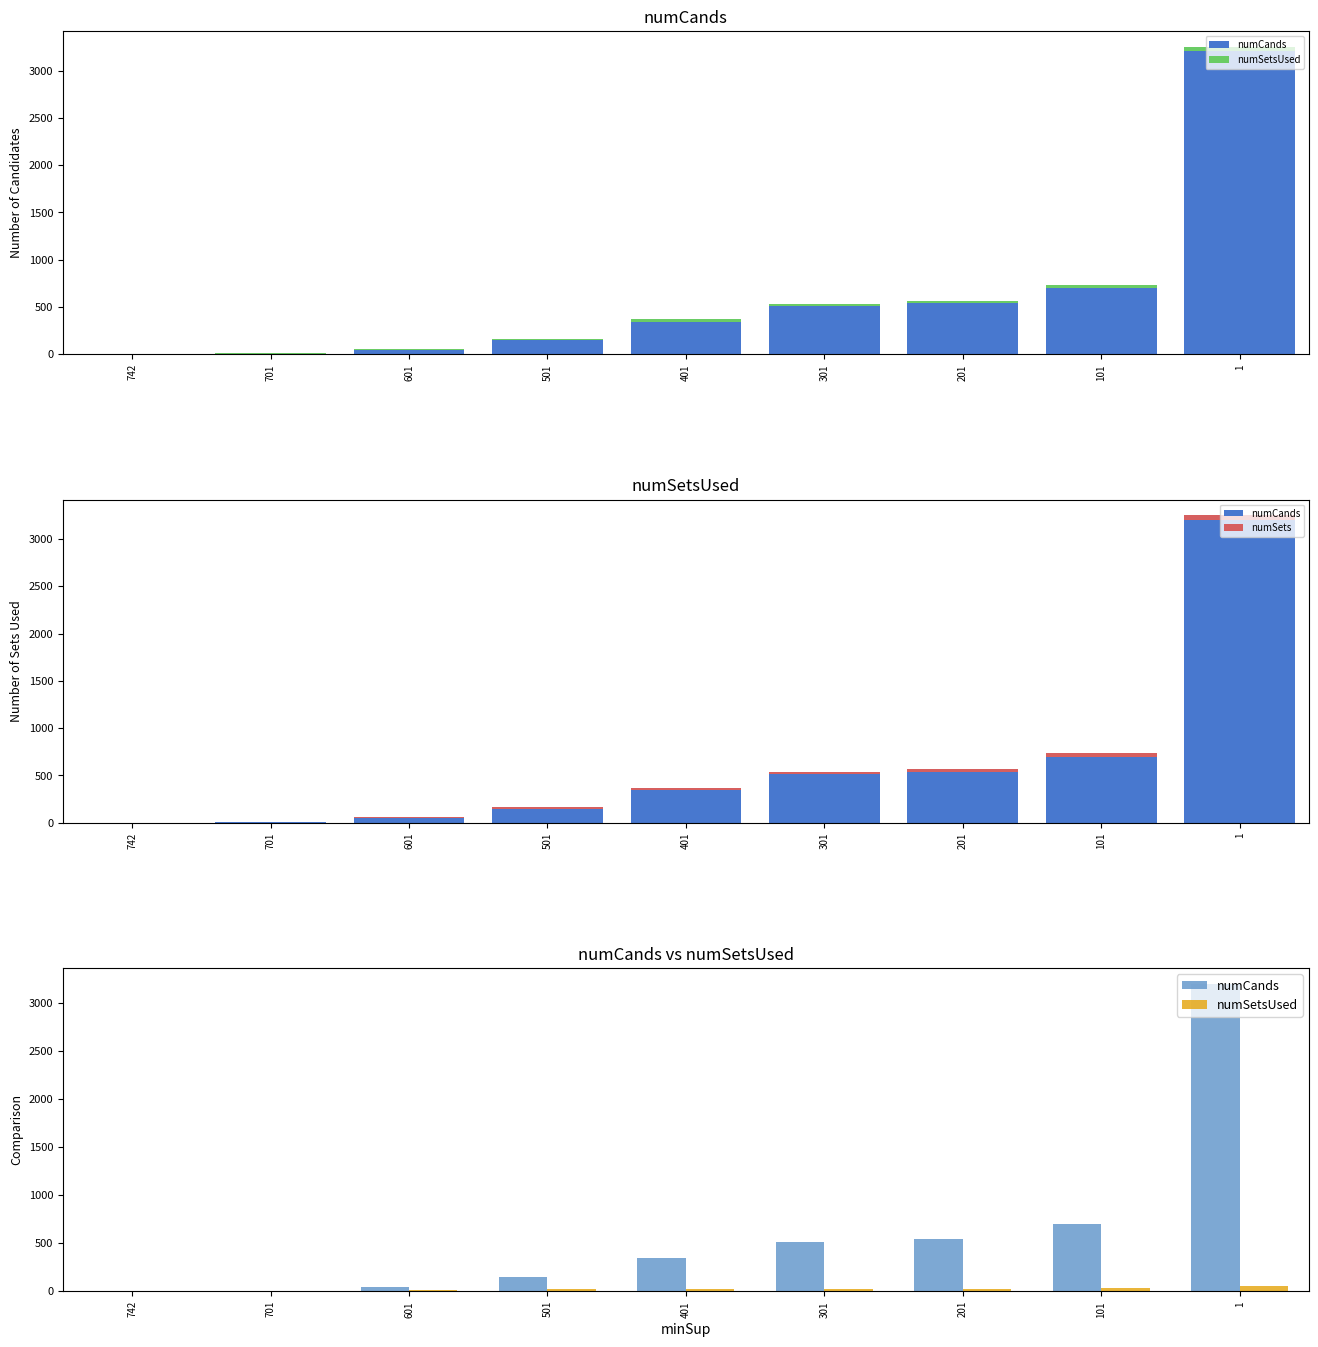

How many data points in numSetsUsed are less than 25?

4